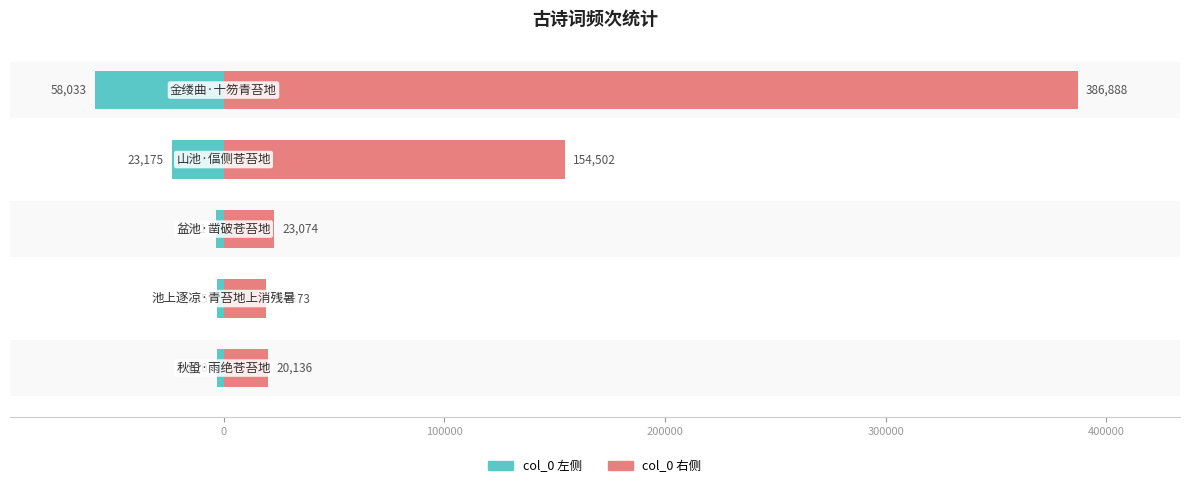

What is the sum of all col_0 (左侧) values?

-90595.9